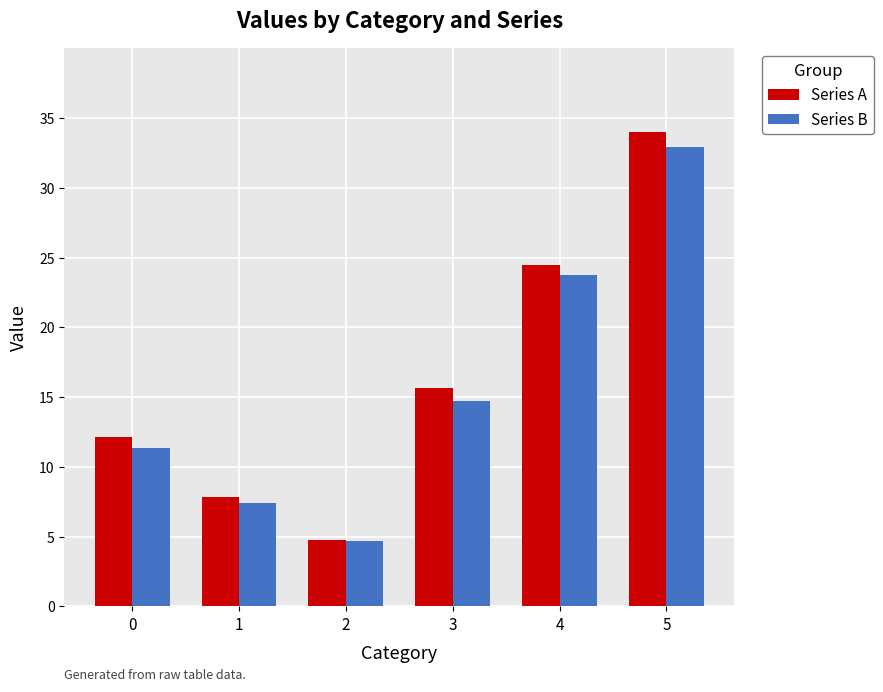

Read the Series B value at 2.

4.7